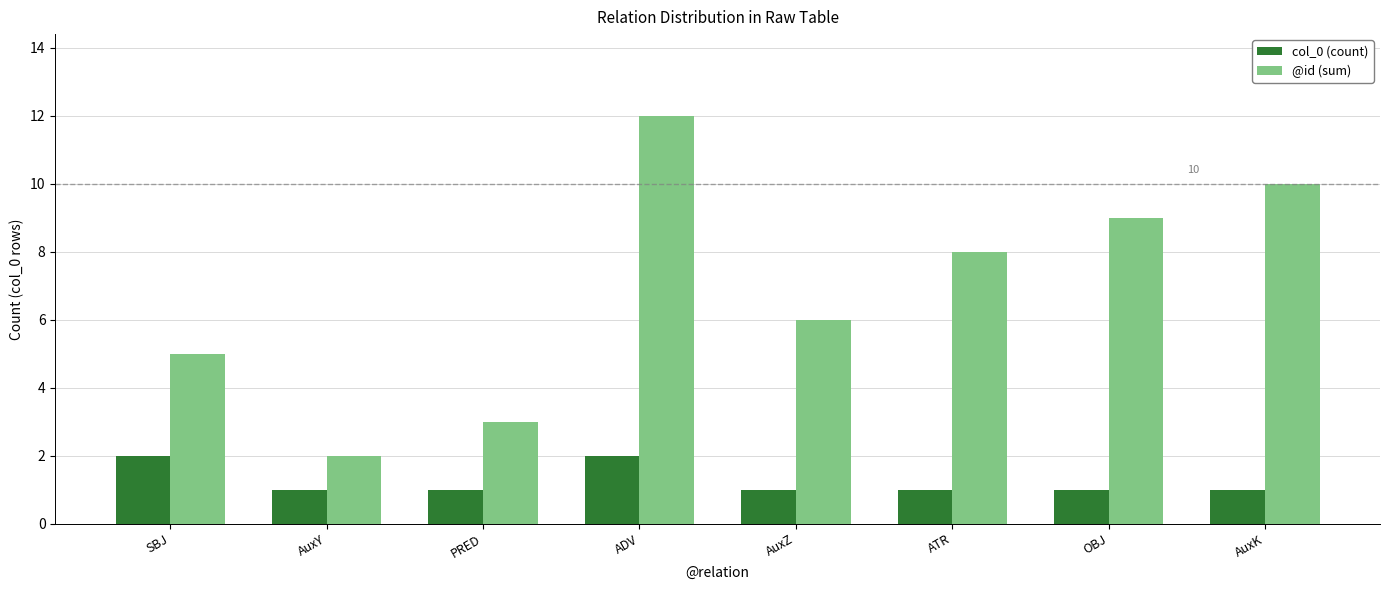

The col_0 (count) series shows 2 at SBJ. True or false?

True